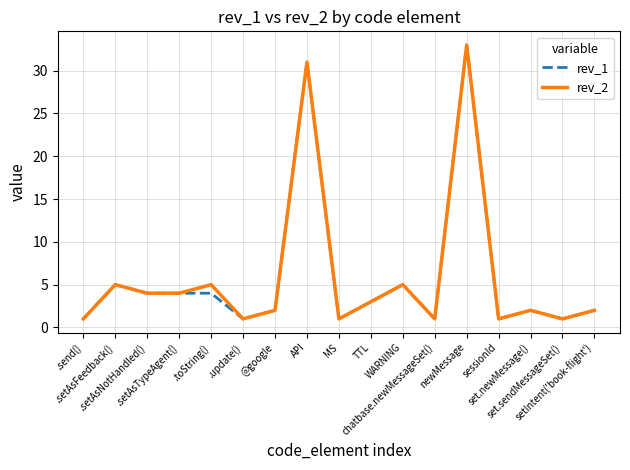

Is it true that rev_1 equals 2 at .send()?

False